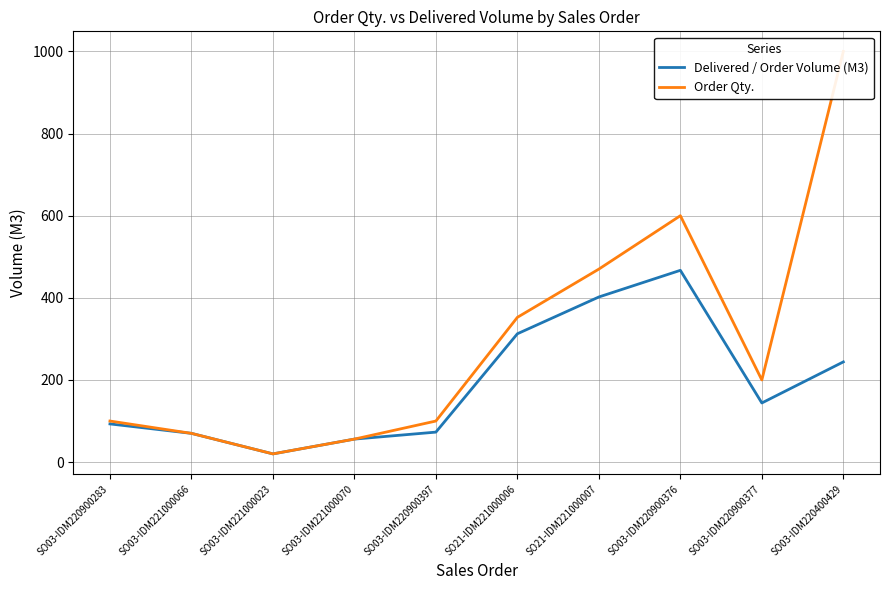

What is the label of the 8th point from the right?

SO03-IDM221000023